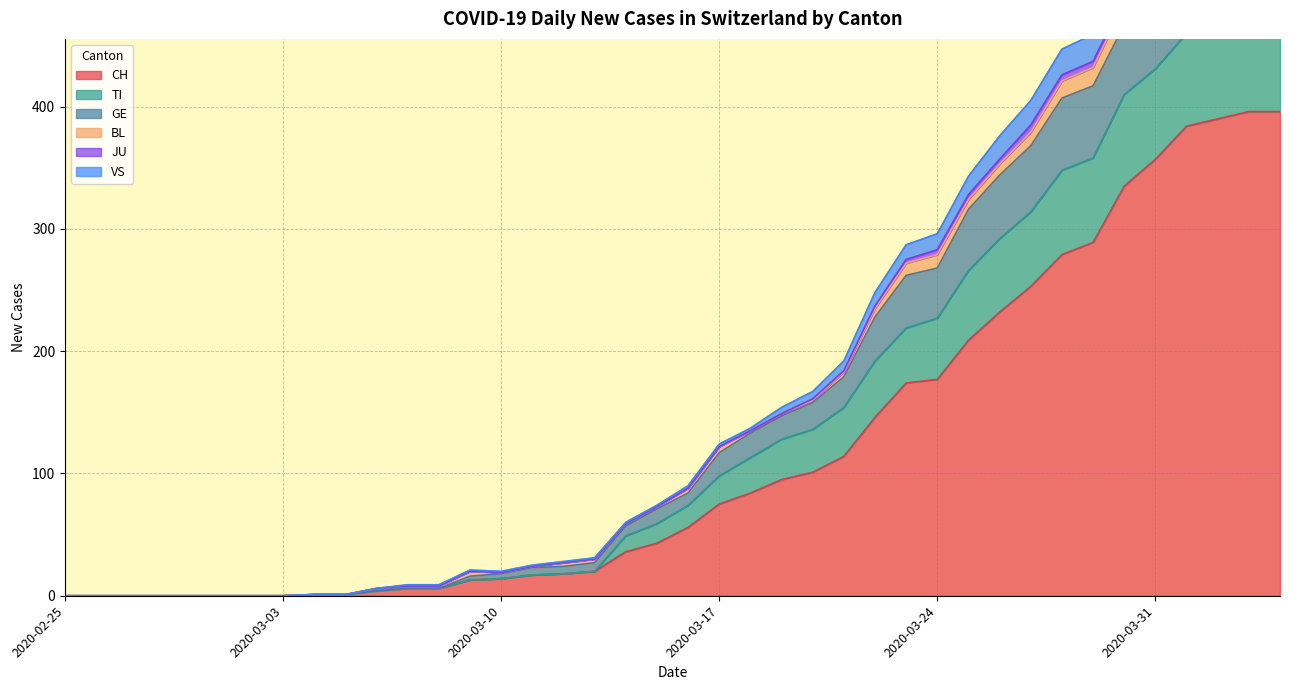

True or false: TI and GE intersect in this chart.

False